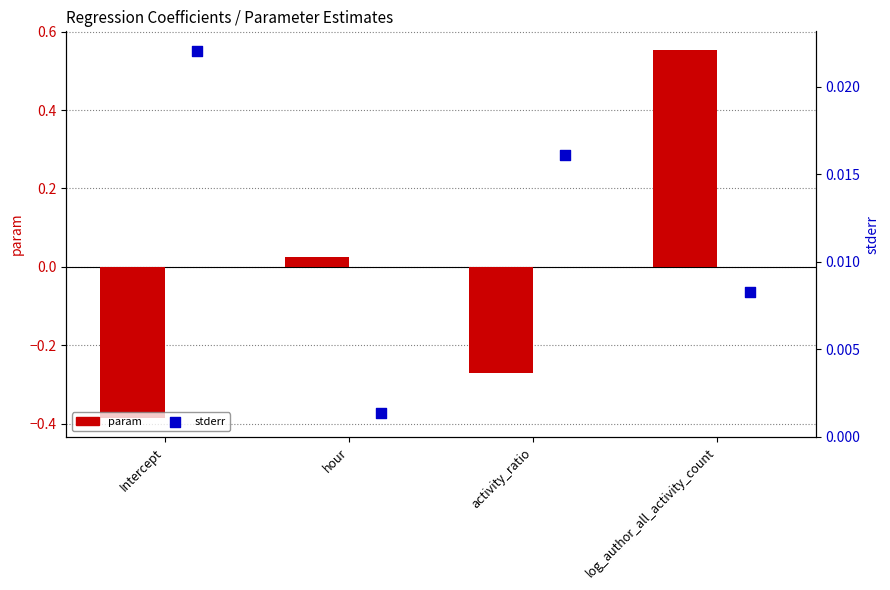

What is the difference between the second highest and second lowest values in the param series?

0.3